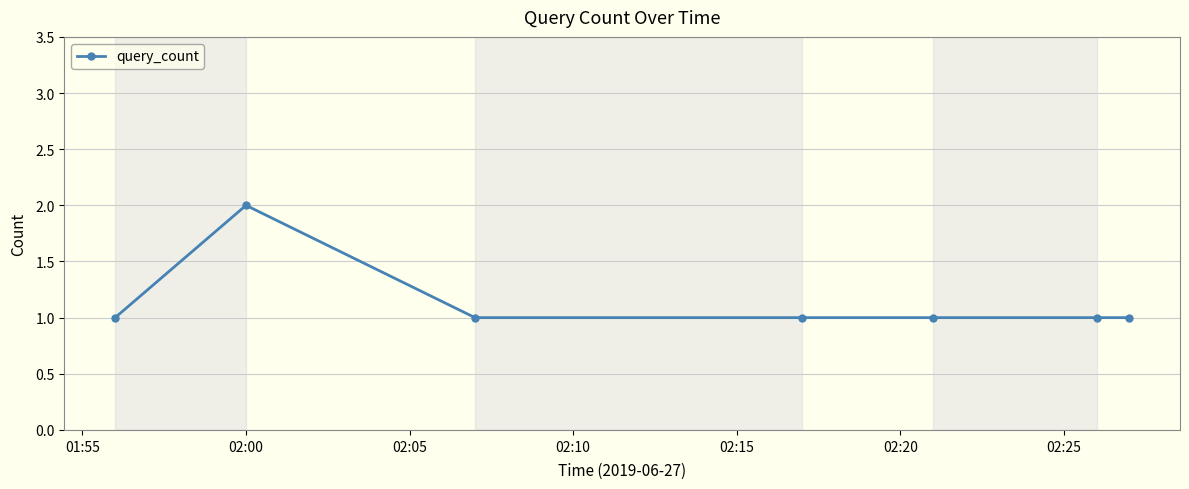

What is the sum of all values?

8